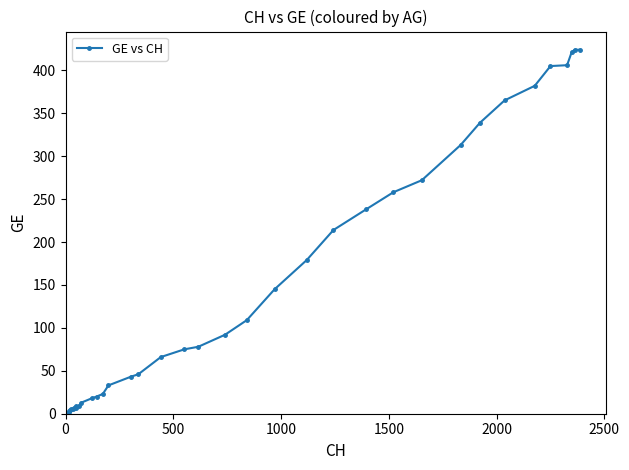

True or false: there are more than 0 points higher than both neighbors.

True